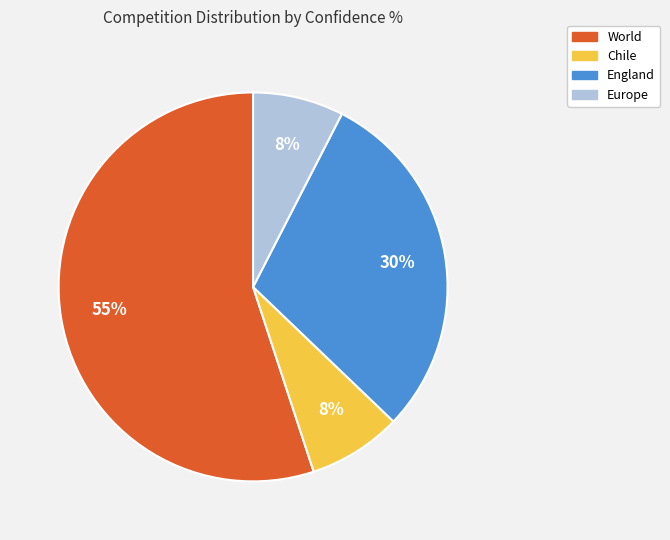

To the nearest percent, what is the average slice percentage?

25%